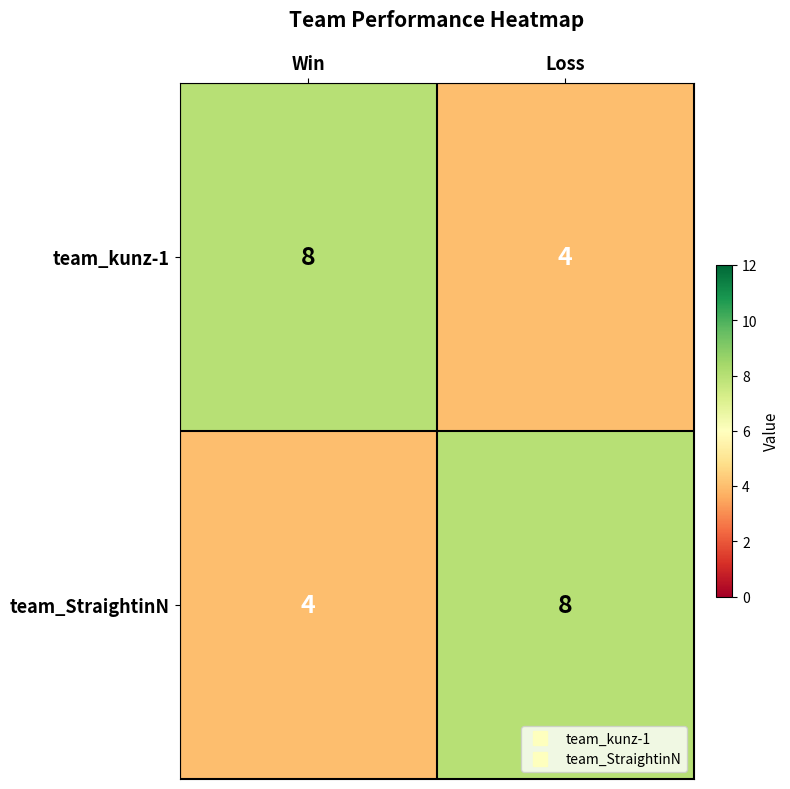

Count the number of categories in the chart.

2